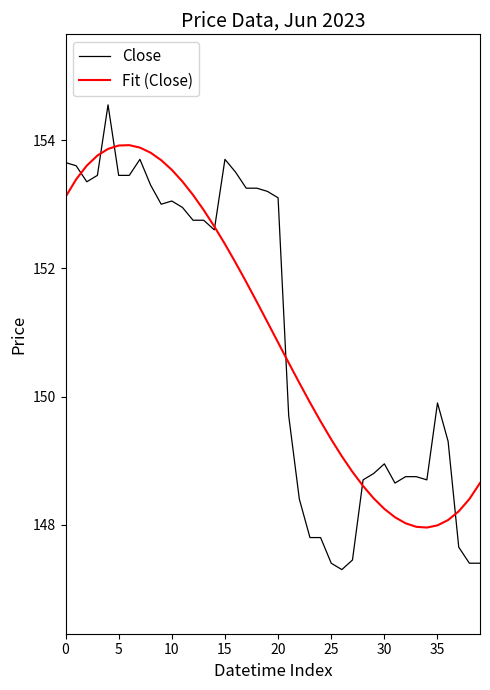

What is the maximum value shown in the chart?

154.6